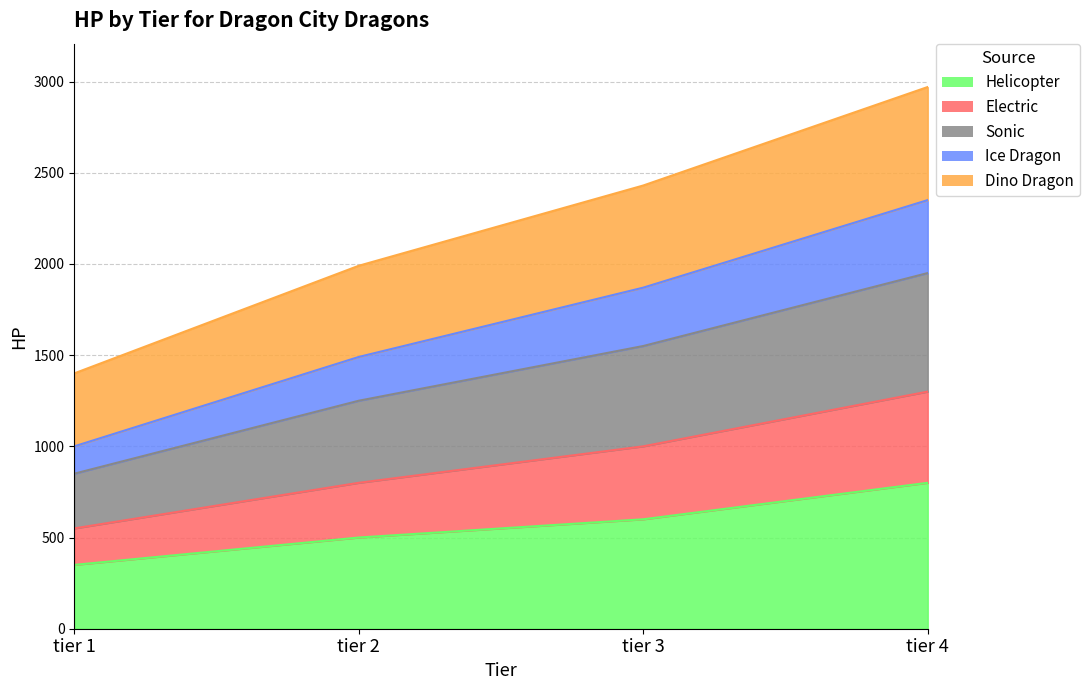

Which category has the highest value in the Helicopter series?

tier 4